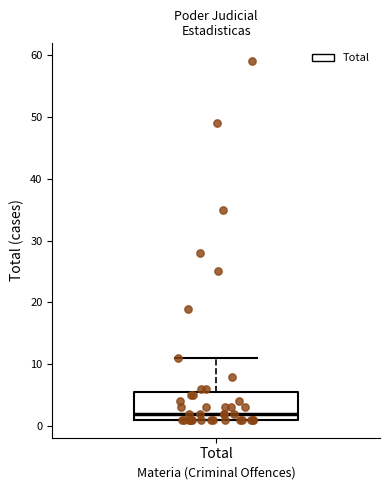

Transcribe this box plot: give where the median line is, the range the box spans, and where the two whiskers end, as read against the y-axis. The values are not printed on the chart, so give them approximately, as read against the axis.

median 2, box 1 to 6, whiskers 1 to 11